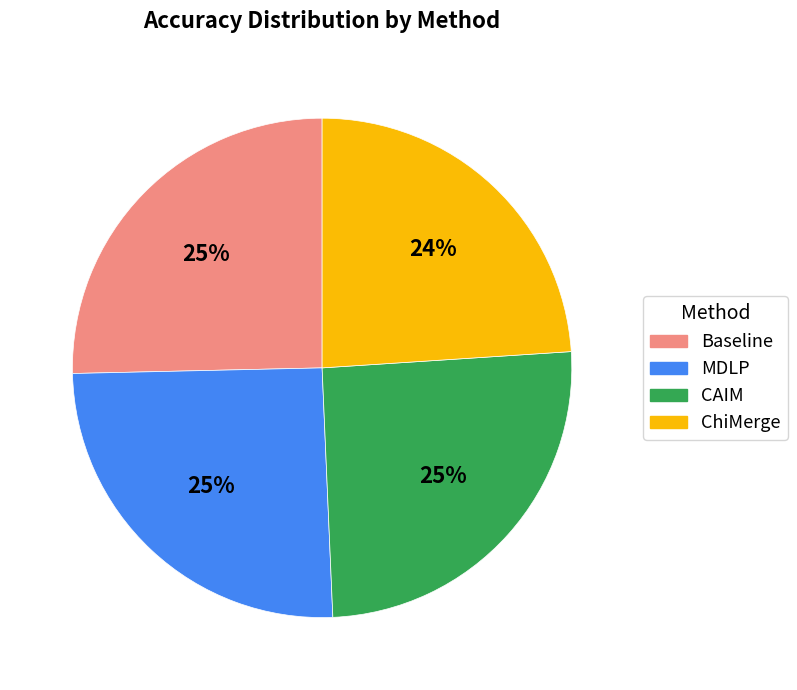

How many slices are in this pie chart?

4